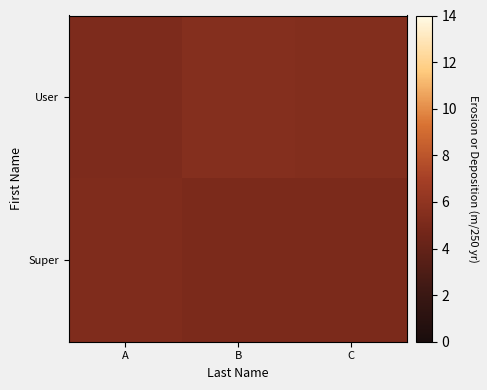

Reading left to right, extract all data points from this chart.

User: A=5.2	B=5.5	C=5.4
Super: A=5.3	B=5.1	C=5.1